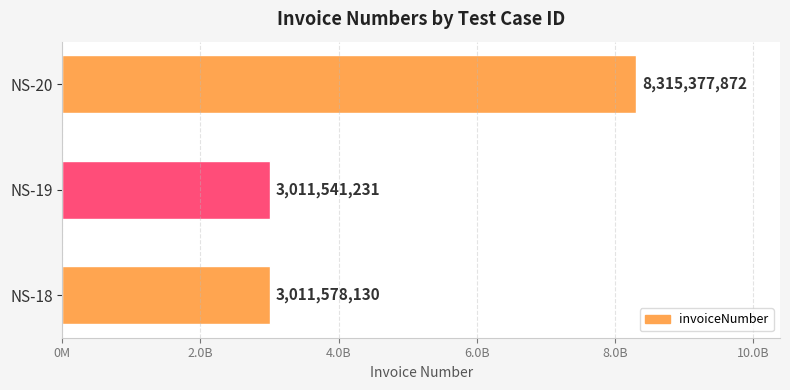

List the labels in order of value, largest first.

NS-20, NS-18, NS-19